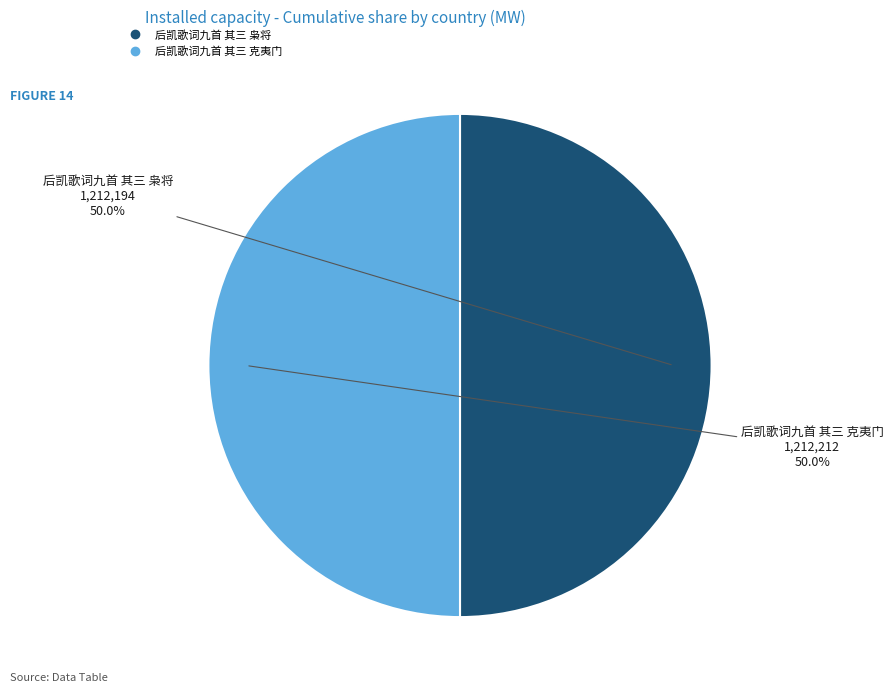

To the nearest percent, what portion does 后凯歌词九首 其三 克夷门 represent?

50%